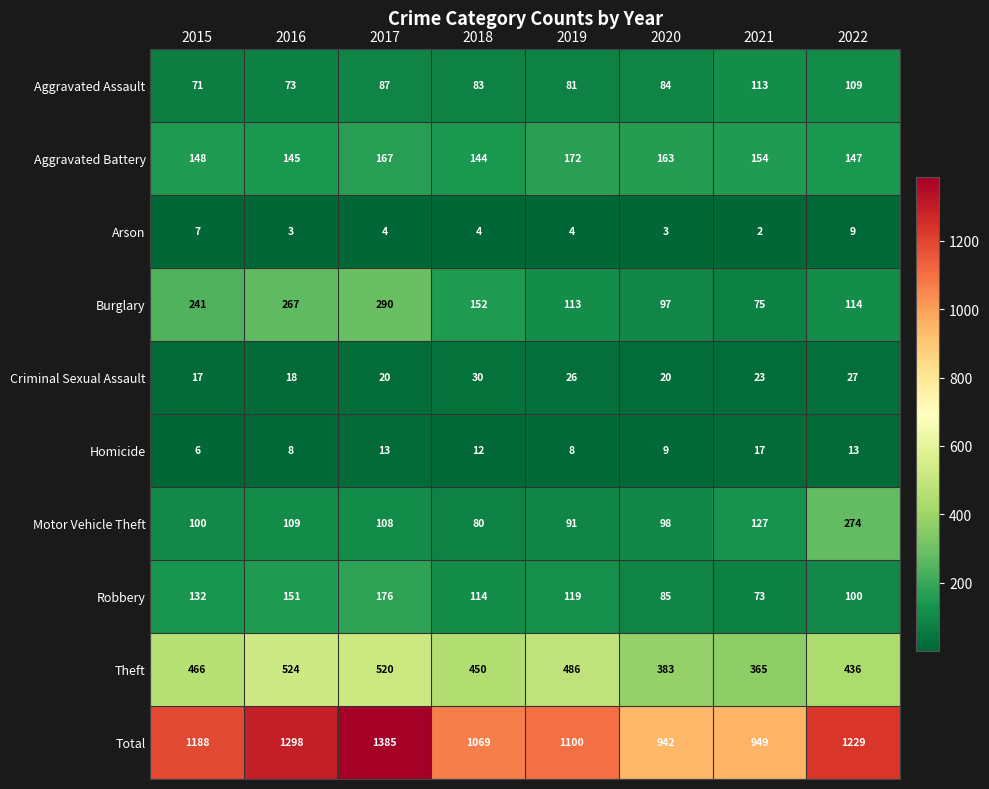

At which label does Criminal Sexual Assault first exceed 23?

2018